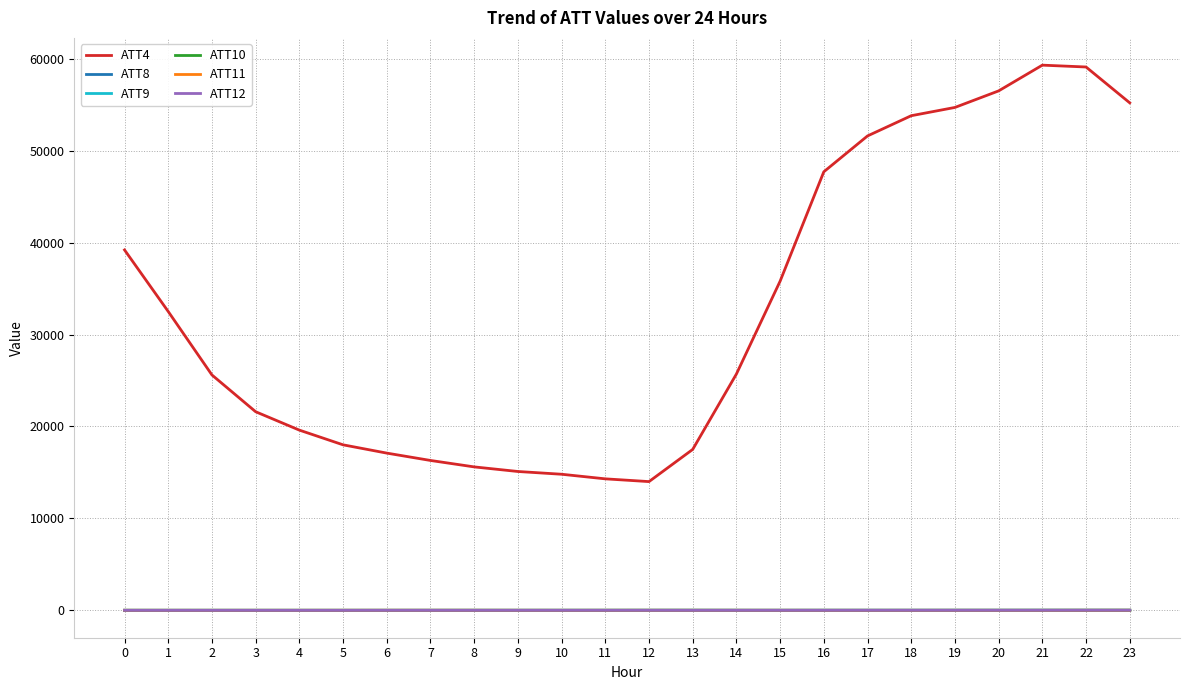

True or false: ATT9 and ATT4 cross at least once.

False